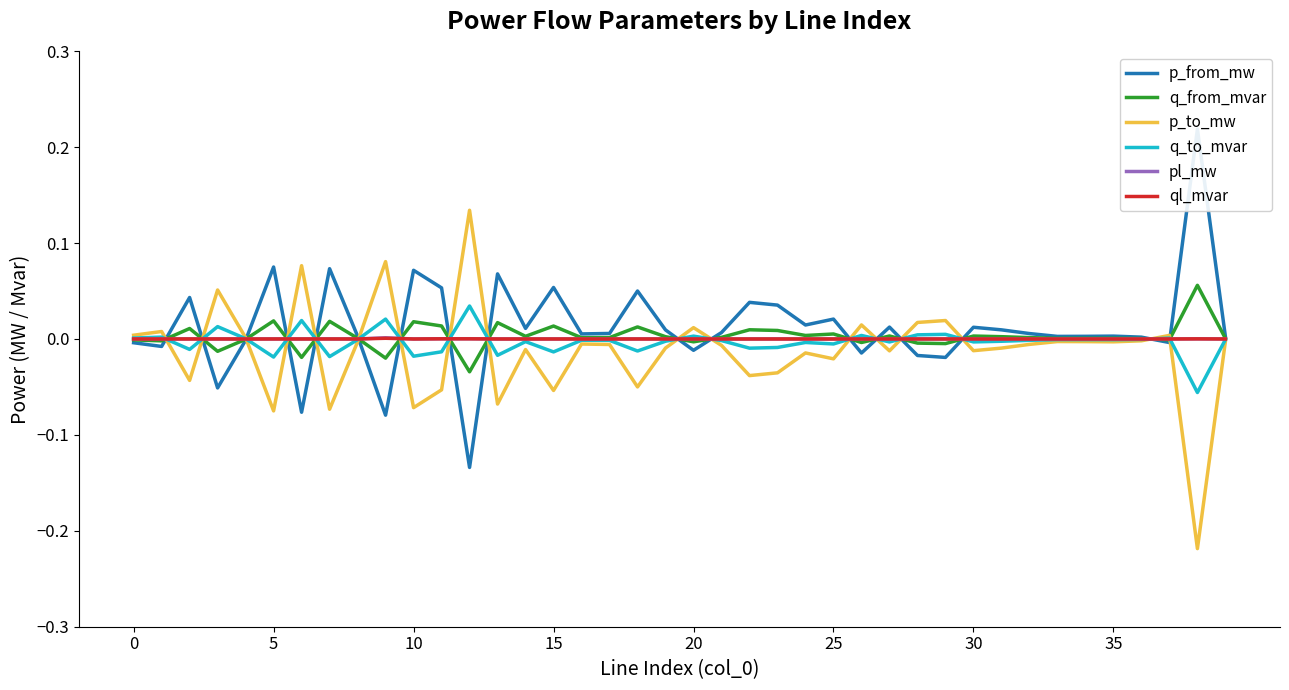

The ql_mvar series shows 0.0 at 5. True or false?

True